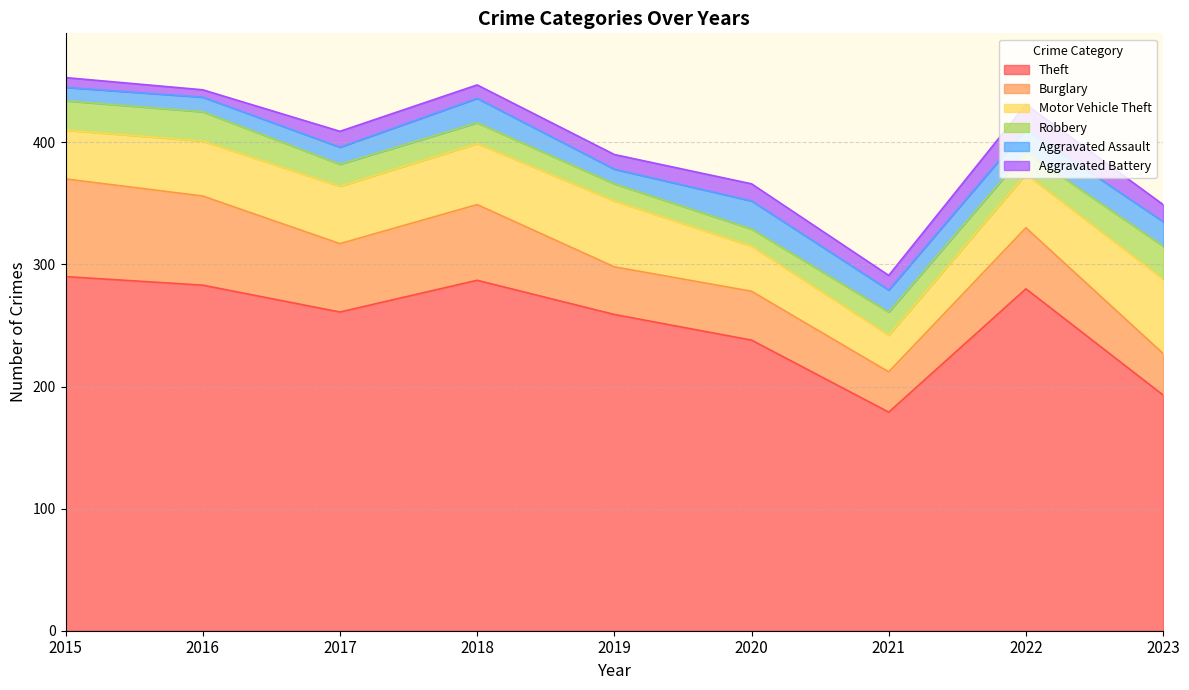

Reading right to left, what are all the values shown in this chart?

Theft: 2023=193	2022=280	2021=179	2020=238	2019=259	2018=287	2017=261	2016=283	2015=290
Burglary: 2023=34	2022=50	2021=33	2020=40	2019=39	2018=62	2017=56	2016=73	2015=80
Motor Vehicle Theft: 2023=61	2022=44	2021=30	2020=37	2019=54	2018=50	2017=47	2016=45	2015=40
Robbery: 2023=27	2022=18	2021=19	2020=14	2019=14	2018=17	2017=18	2016=24	2015=24
Aggravated Assault: 2023=20	2022=19	2021=18	2020=23	2019=12	2018=20	2017=14	2016=12	2015=11
Aggravated Battery: 2023=14	2022=20	2021=12	2020=14	2019=12	2018=11	2017=13	2016=6	2015=8